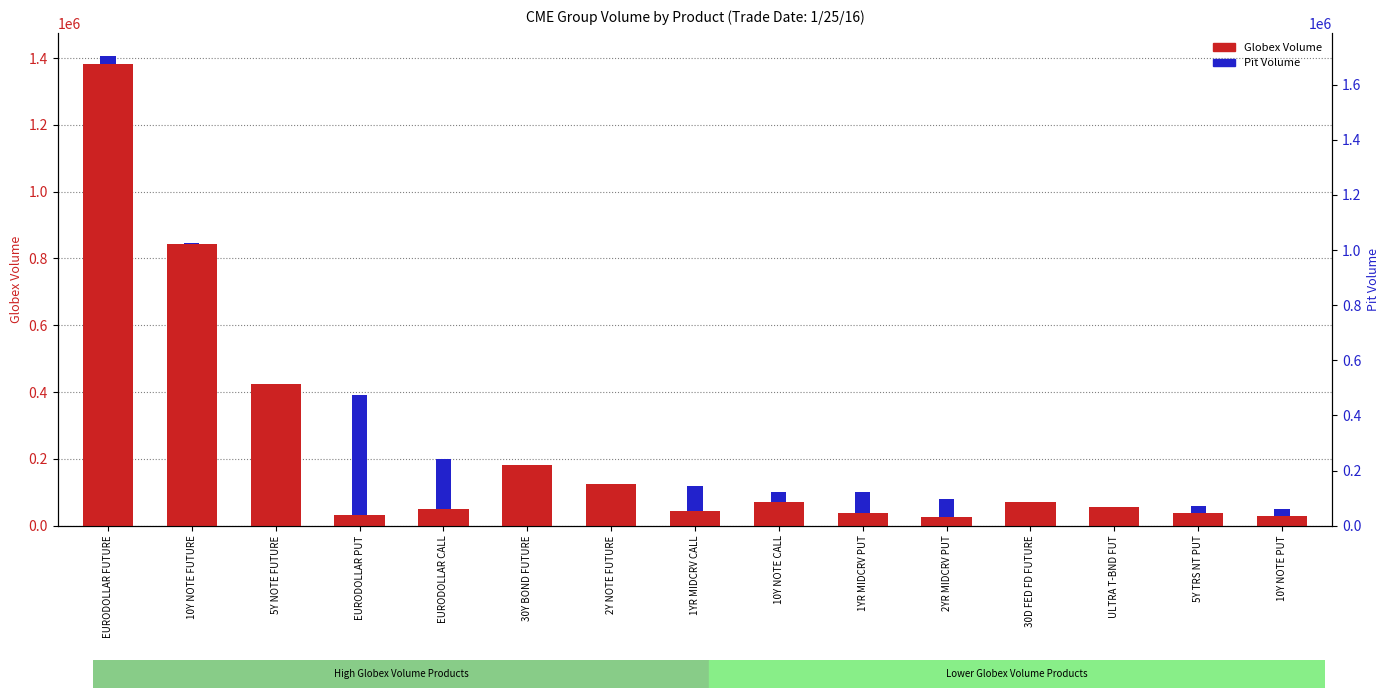

What is the label of the 1st bar from the left?

EURODOLLAR FUTURE